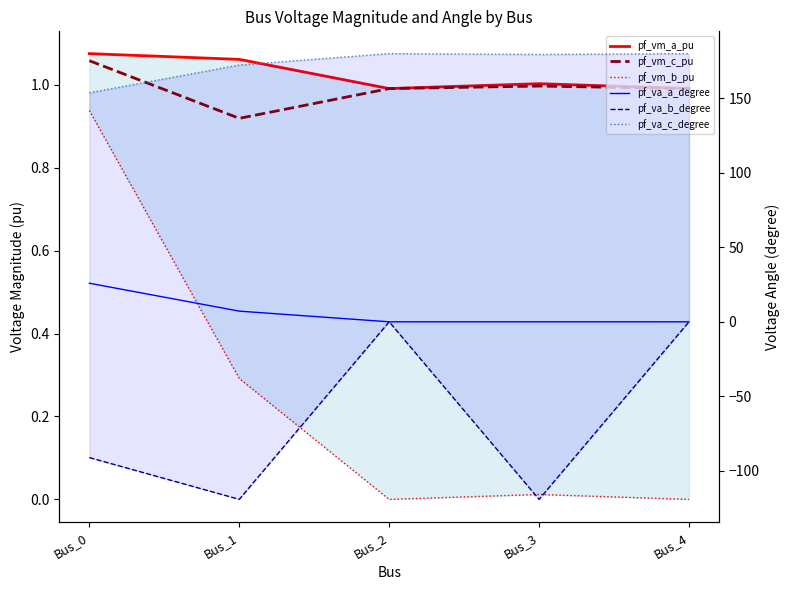

True or false: pf_vm_c_pu and pf_vm_b_pu cross at least once.

False